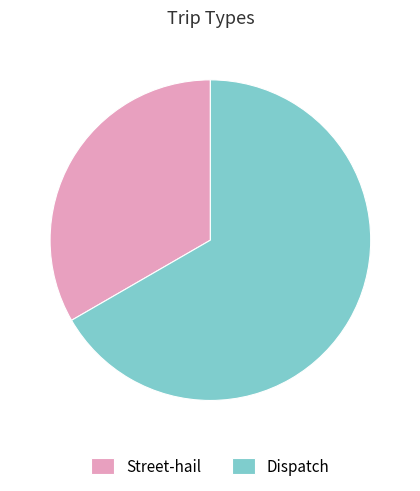

Do Dispatch and Street-hail together represent more than half of the pie?

Yes